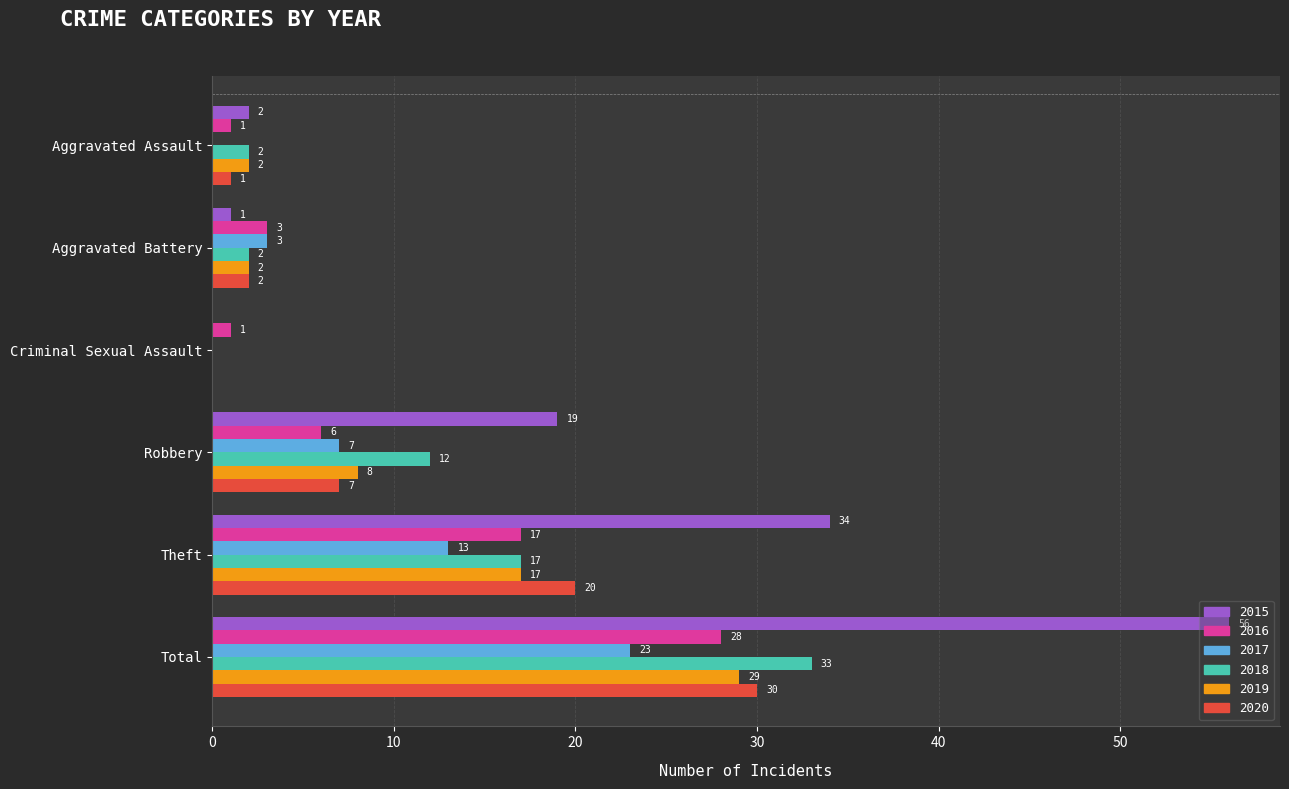

At which label is 2019 closest to 14?

Theft